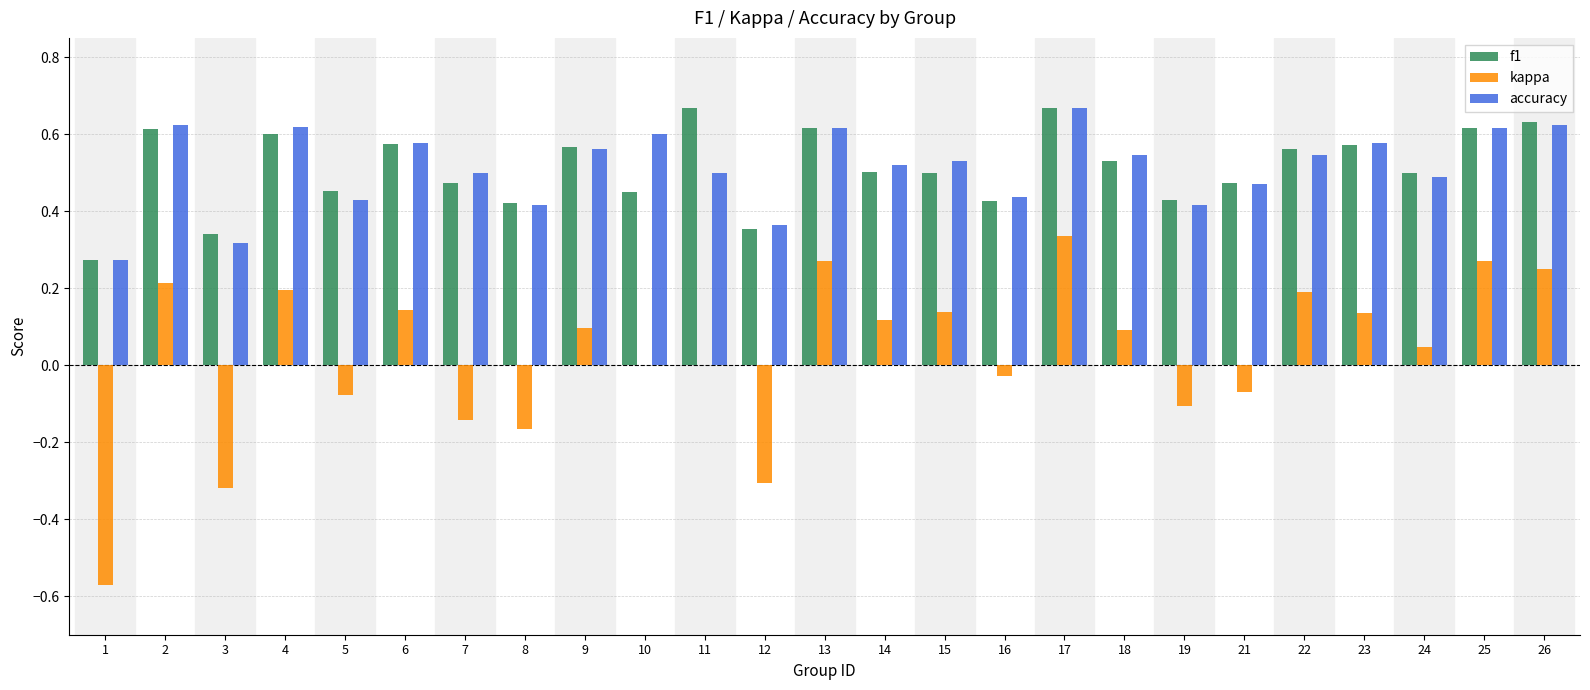

At which category is the sum across all series the highest?

17